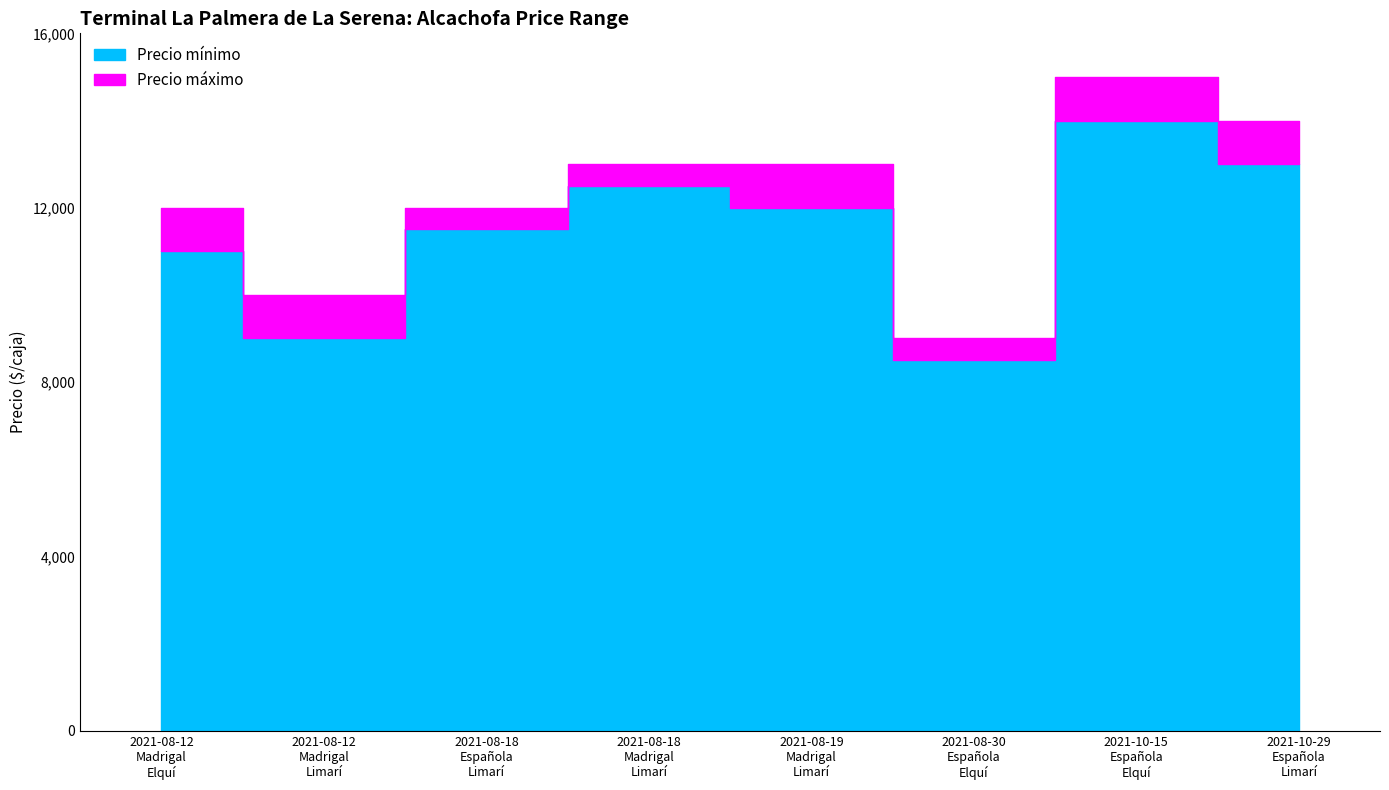

At which category does Precio máximo reach its first local valley?

2021-08-12
Madrigal
Limarí